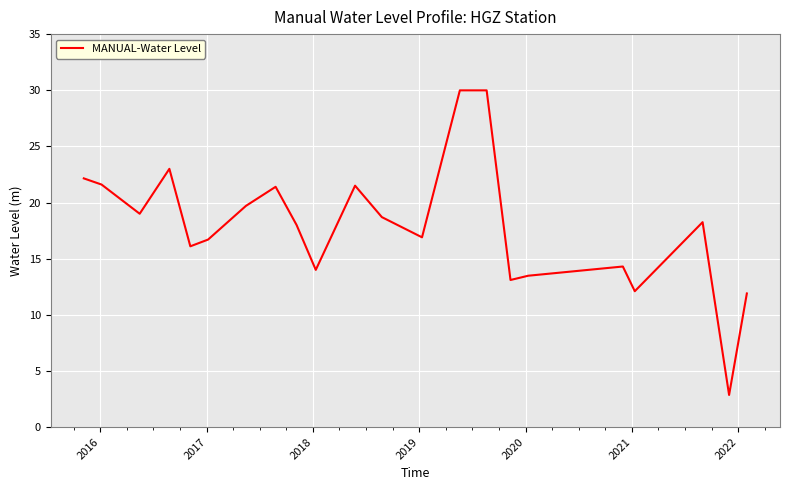

What is the average value?

17.9